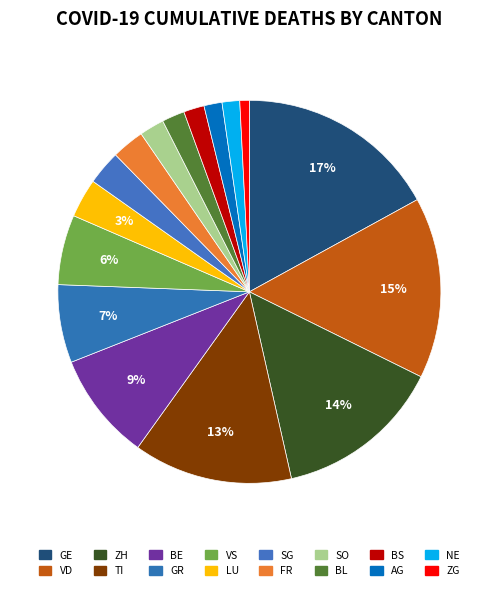

The FR slice represents 3% of the pie. True or false?

True